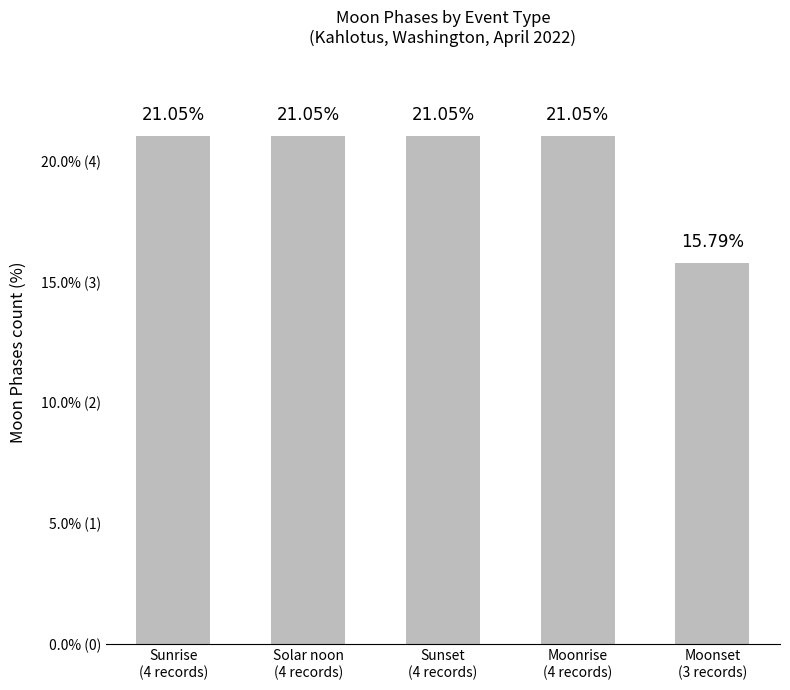

Are the bars horizontal?

No